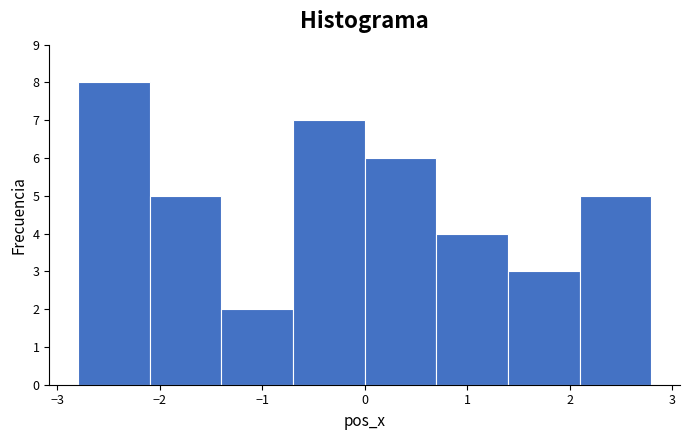

Over which range of the x-axis is the bar tallest?

-2.8 to -2.1